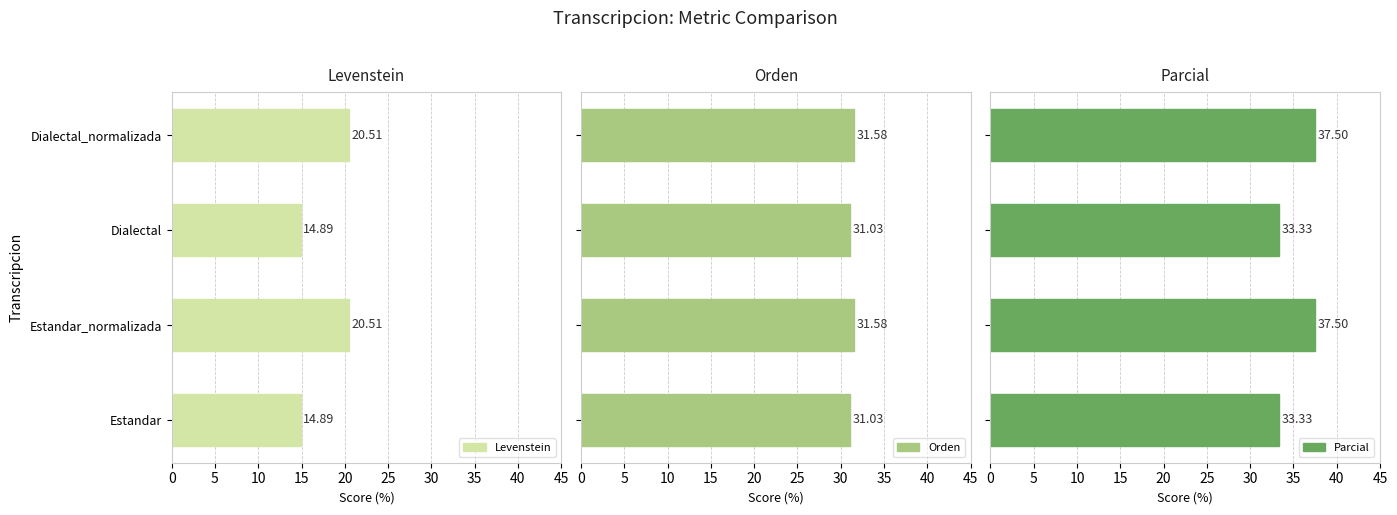

What is the average value of the Parcial series?

35.4